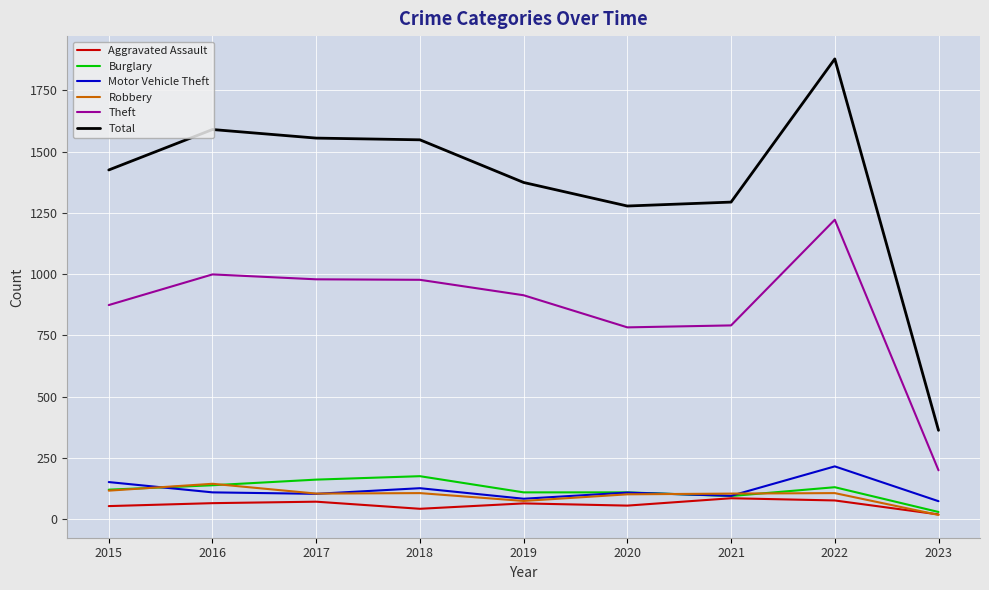

The value of Burglary at 2018 is 242. True or false?

False